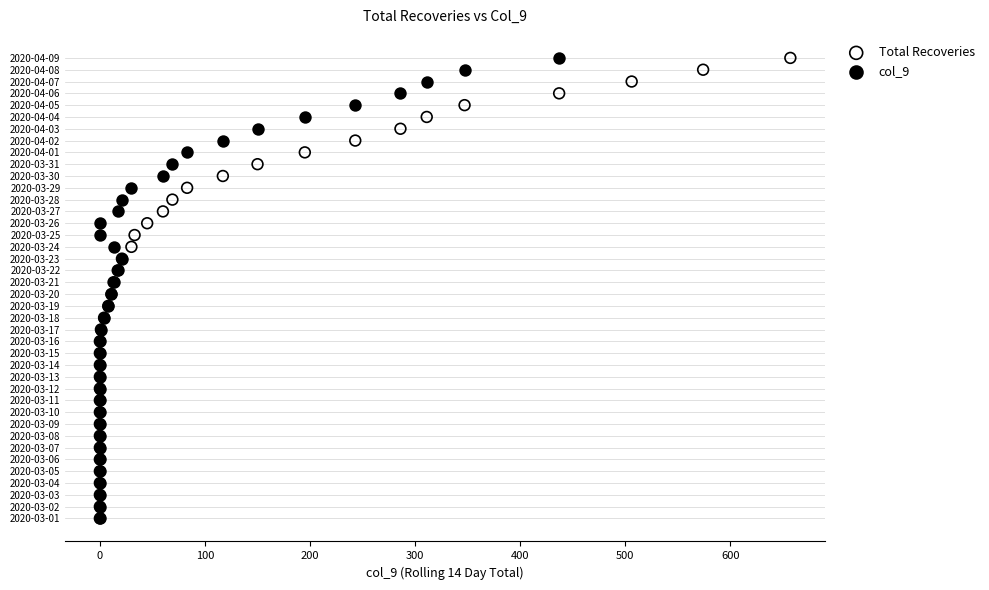

What are all the series names shown in the legend?

Total Recoveries, col_9